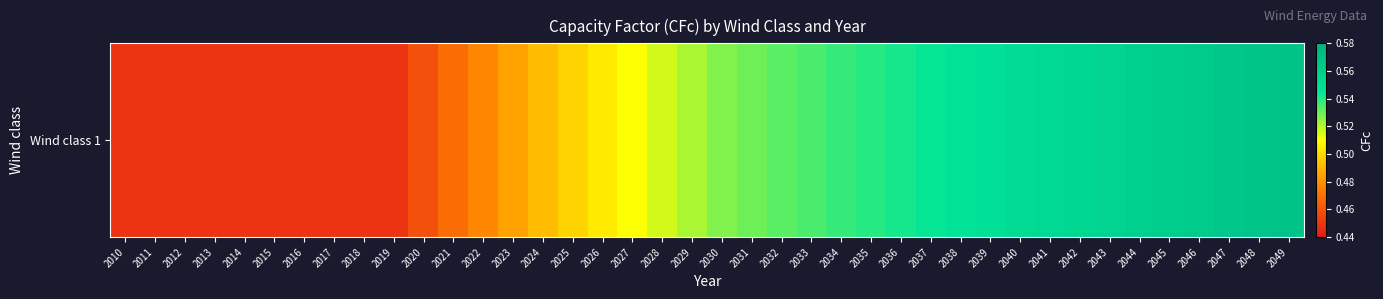

Count the values in the range 0 to 1.

40